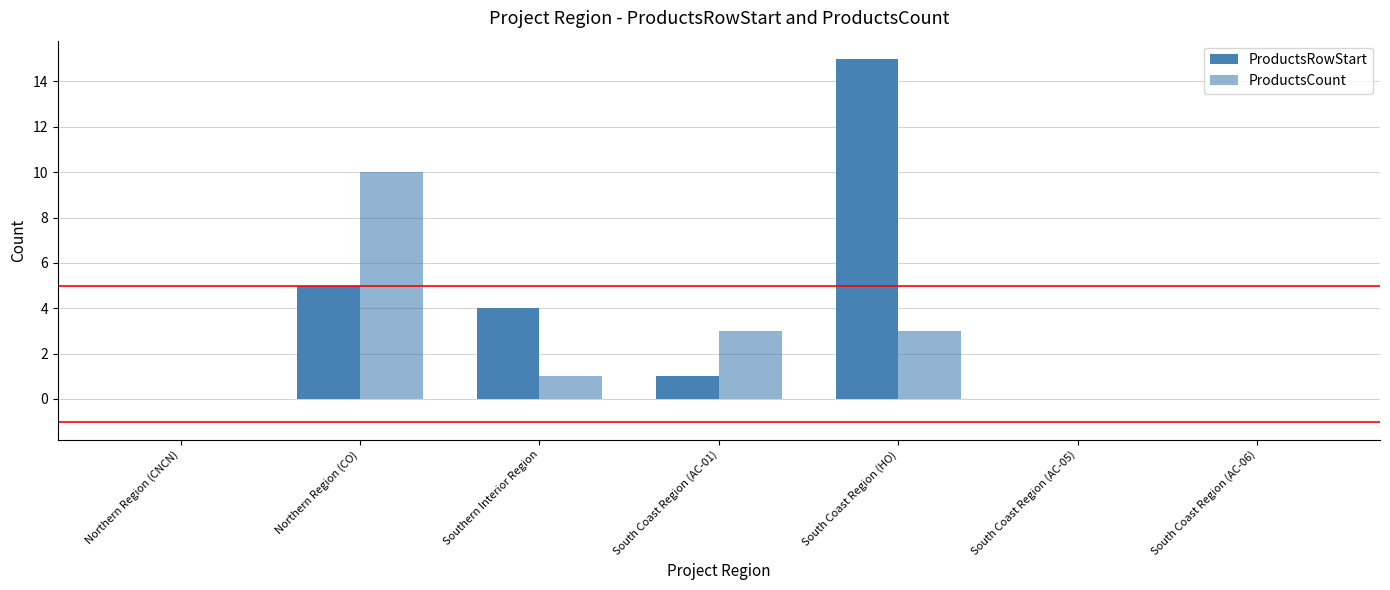

Between South Coast Region (AC-01) and Southern Interior Region, which is larger?

Southern Interior Region